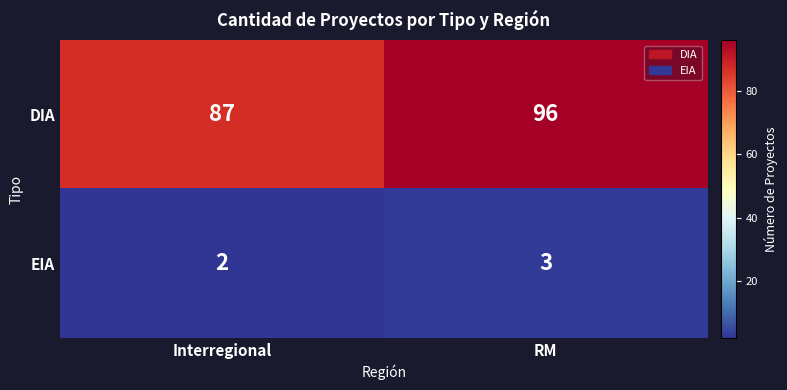

What is the difference between the maximum and minimum values in the DIA series?

9